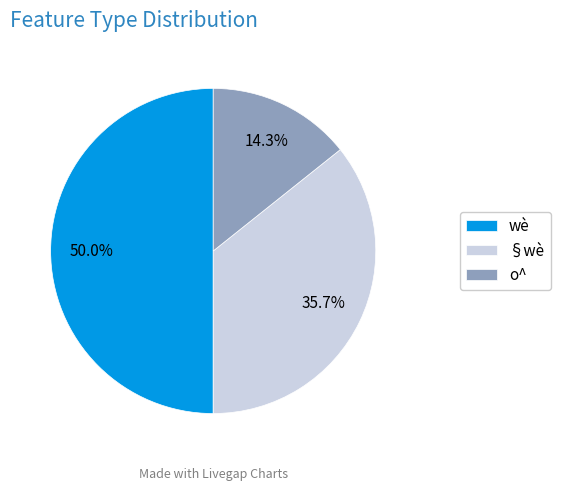

Do wè and §wè together represent more than half of the pie?

Yes